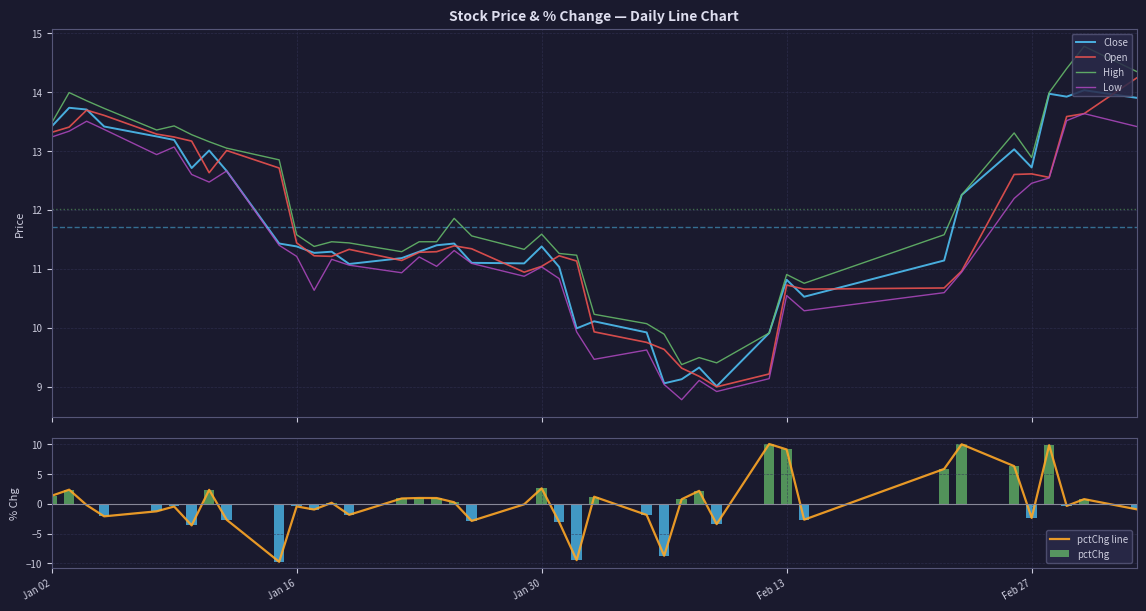

True or false: High and Low cross at least once.

False